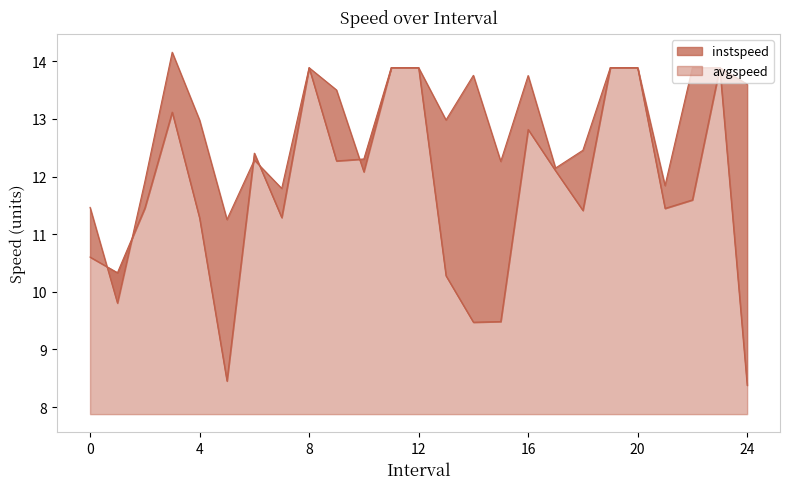

Which series ends up on top after the final intersection of avgspeed and instspeed?

avgspeed